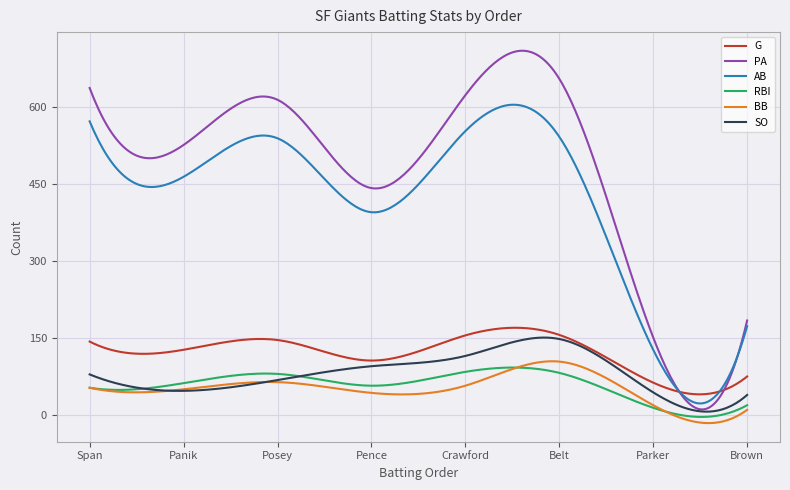

True or false: SO and AB cross at least once.

False